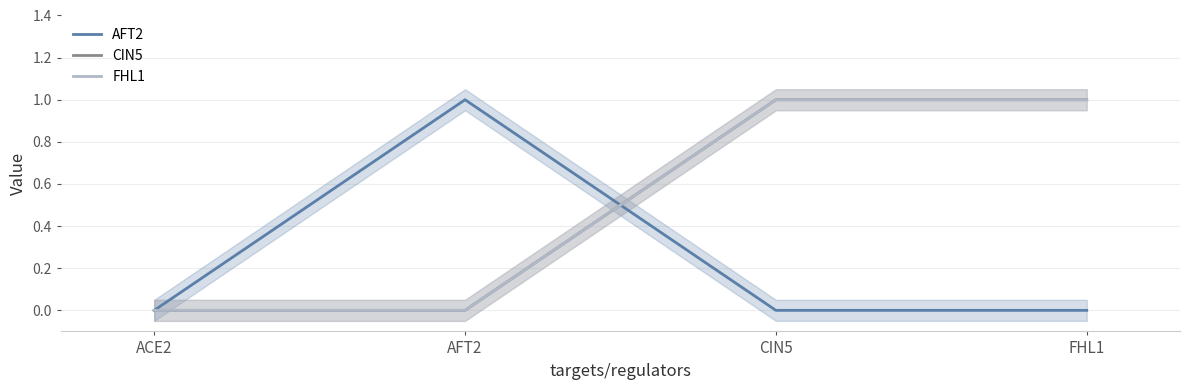

What is the sum of the FHL1 values at ACE2 and FHL1?

1